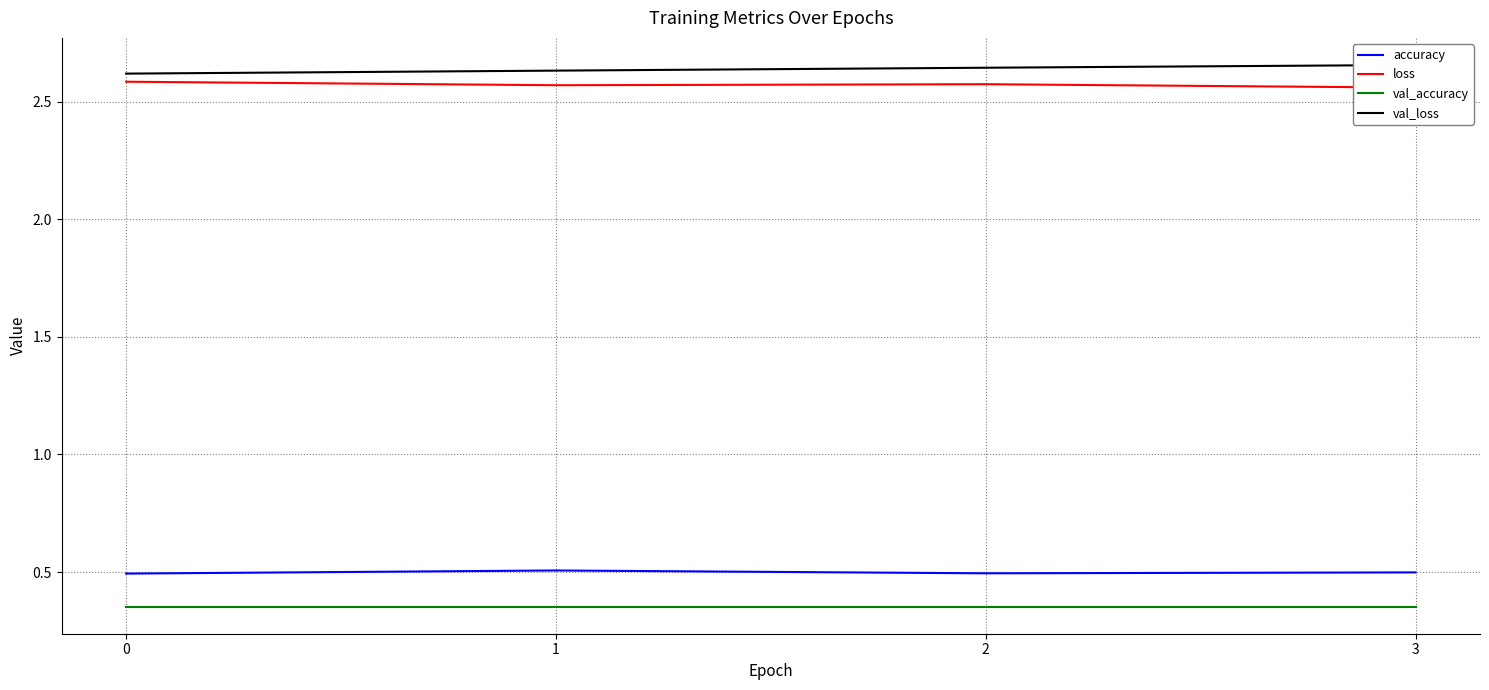

Is the value of loss at 2 greater than the value of val_loss at 3?

No